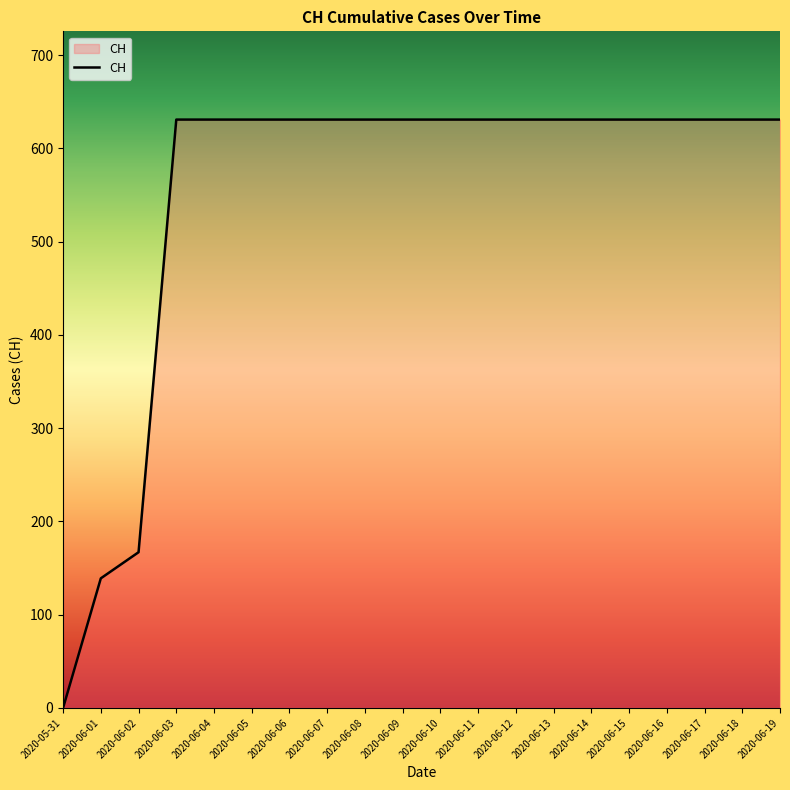

What is the difference between the maximum and second lowest values?

492